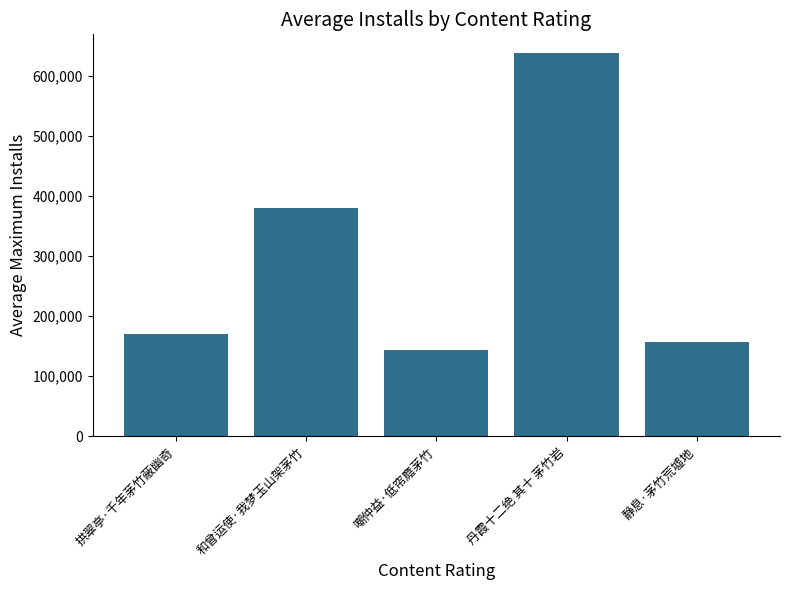

How many bars are there in total?

5